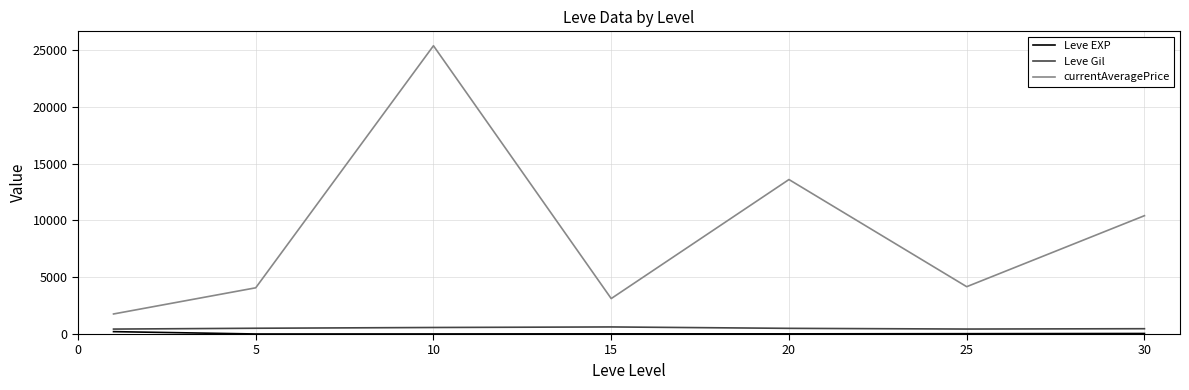

Which series has the largest total across all categories?

currentAveragePrice